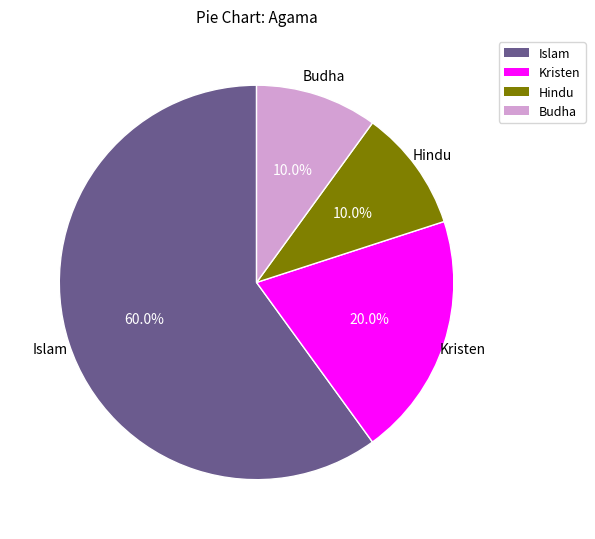

How many slices are in this pie chart?

4